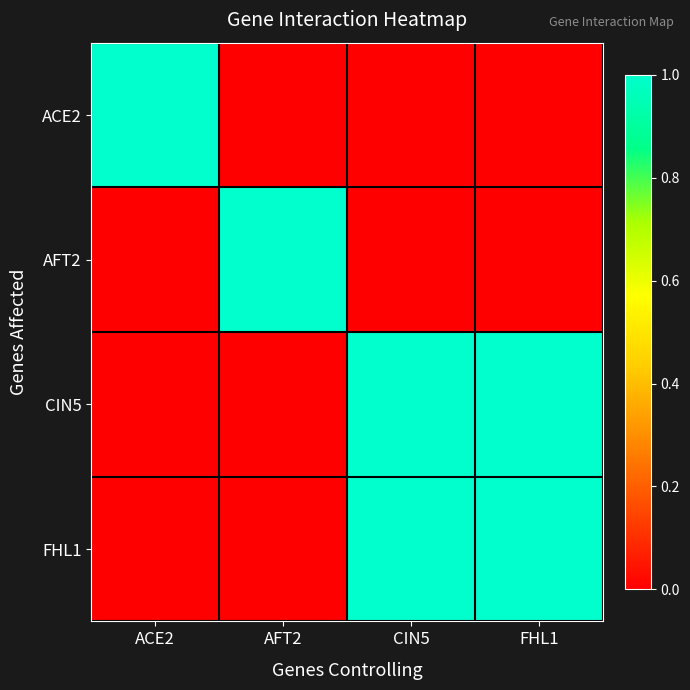

Which series has the largest range (max minus min)?

ACE2